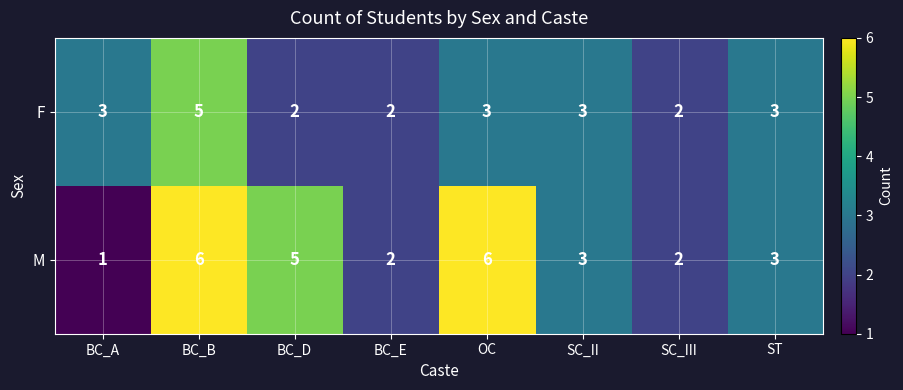

List the series in order of their overall mean, lowest first.

F, M